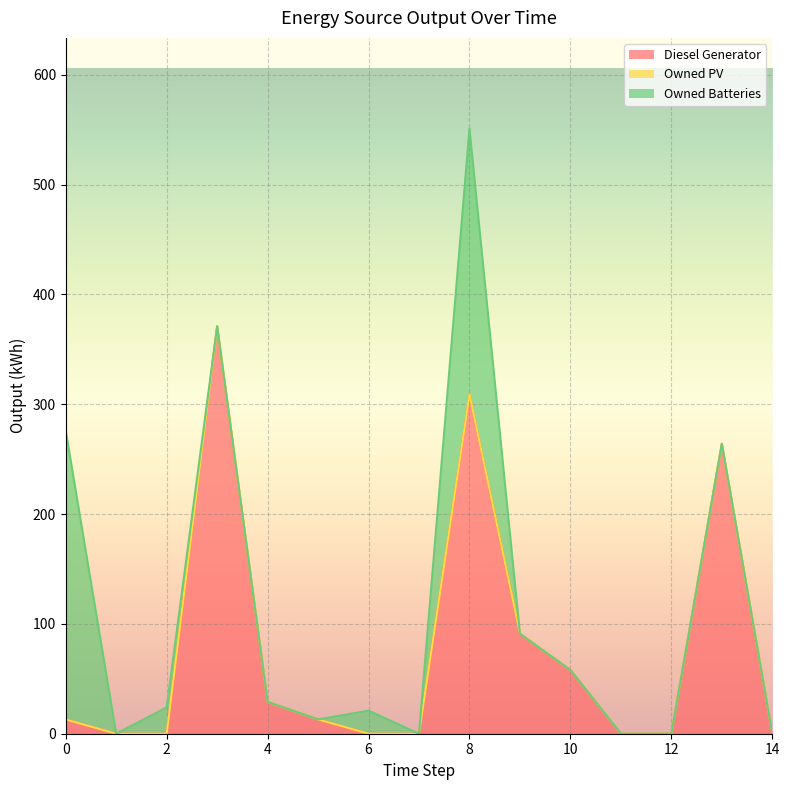

What is the maximum value for Diesel Generator?

371